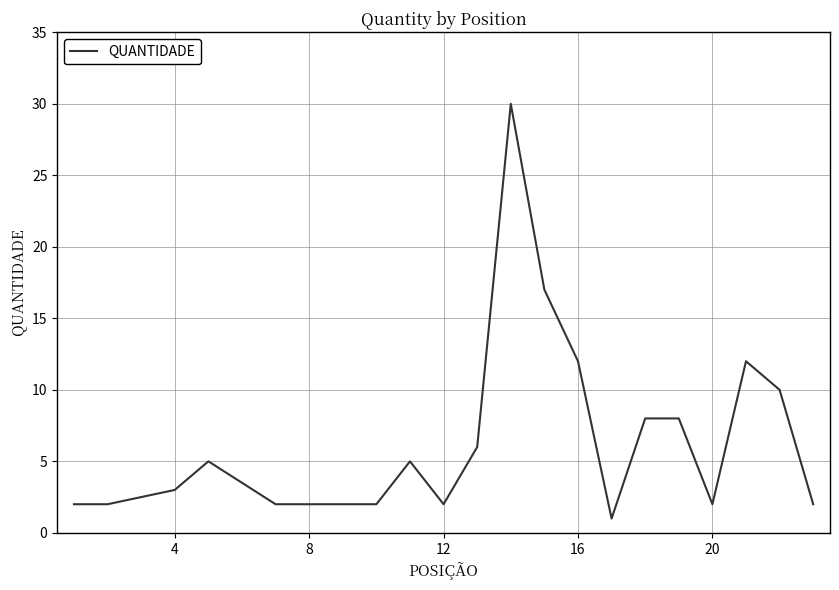

Does the chart have visible grid lines?

Yes